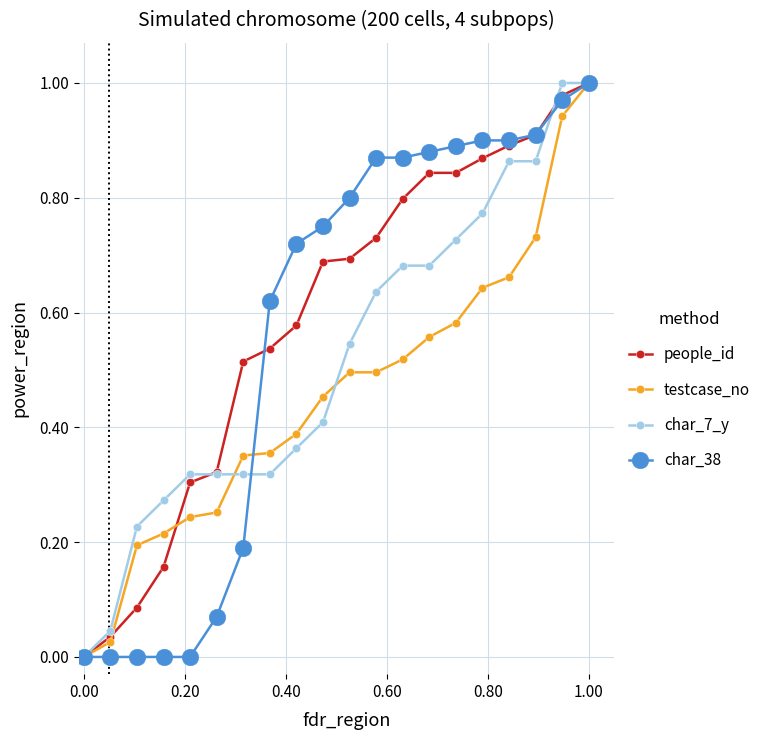

How many series are shown in this chart?

4